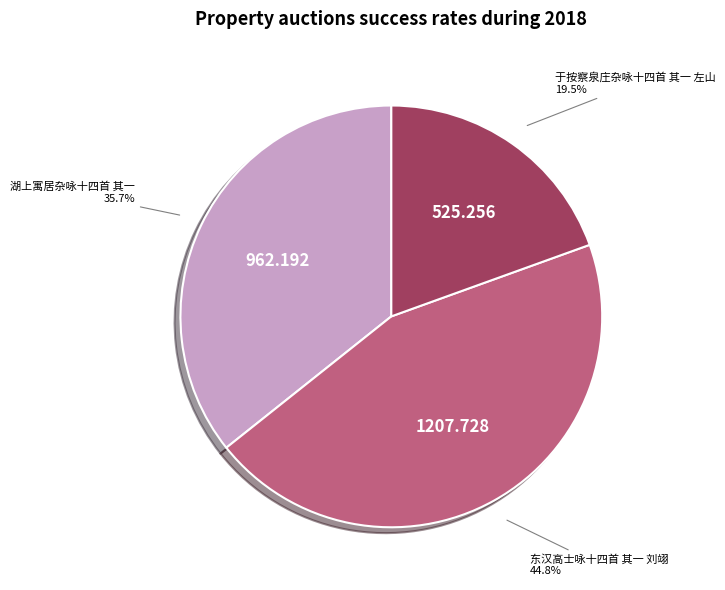

Does any single category account for the majority?

No